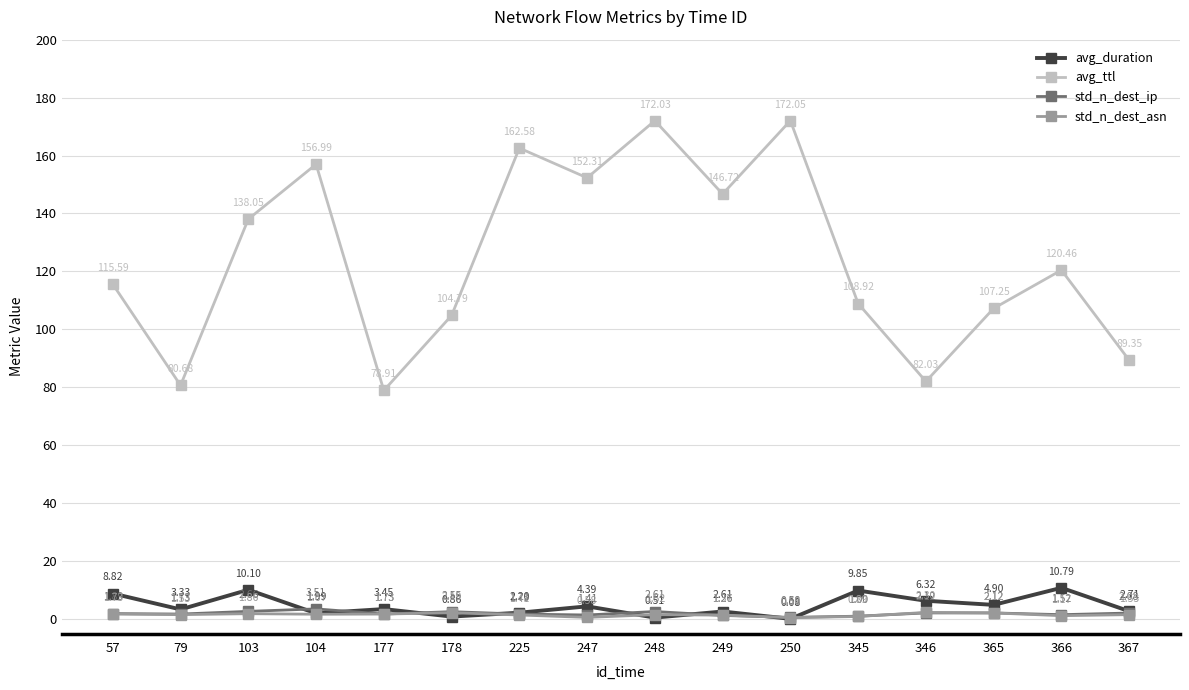

What is the difference between the std_n_dest_ip values at 57 and 178?

0.7